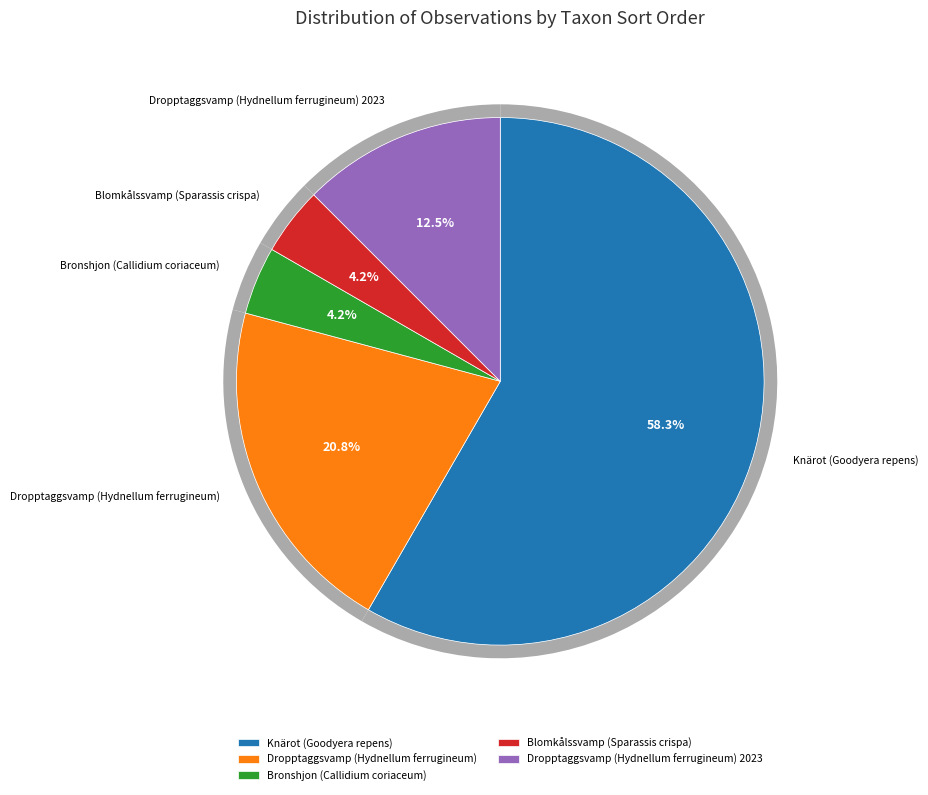

To the nearest percent, what is the difference between the 96334 and 90815 slice percentages?

46%